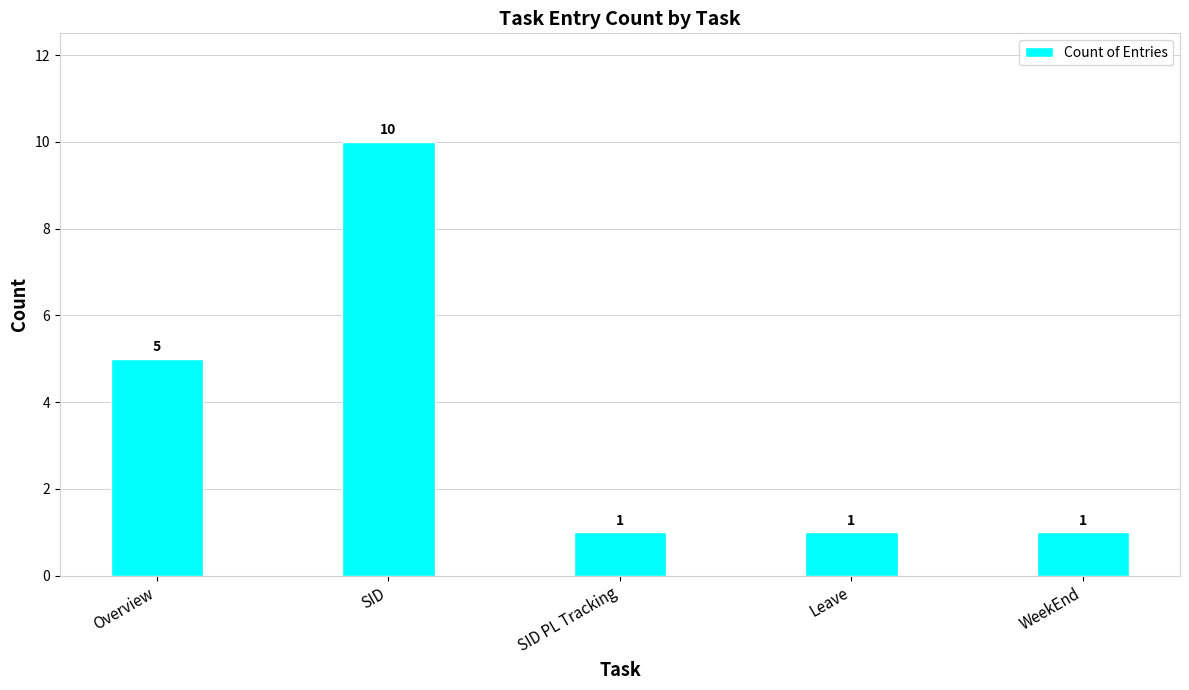

The chart shows a value of 1 at Leave. True or false?

True